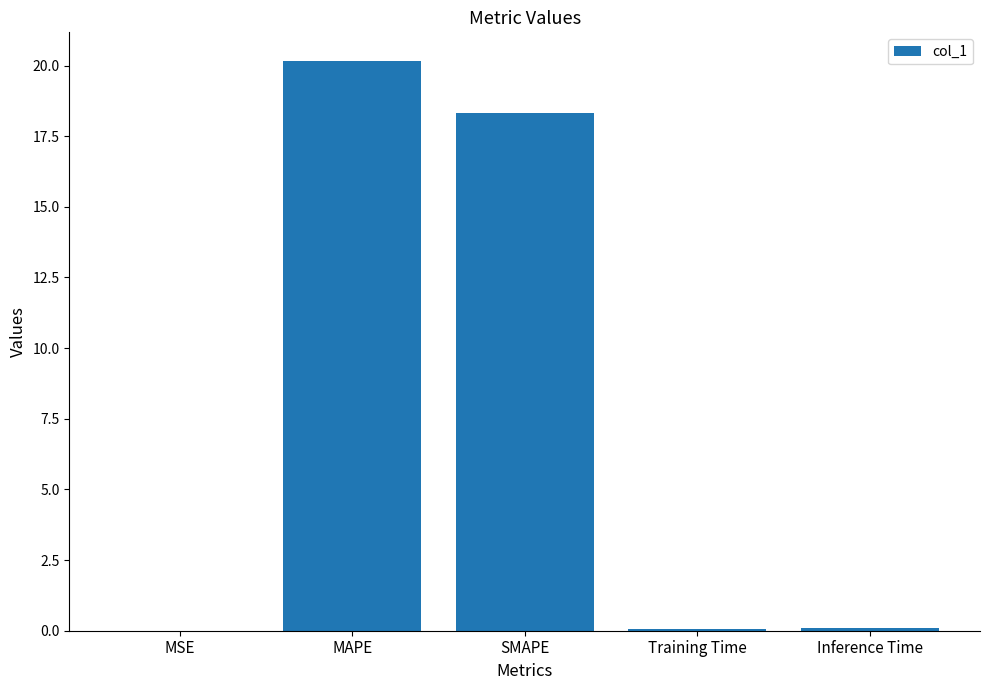

Is it true that the value at Training Time is 0.1?

True